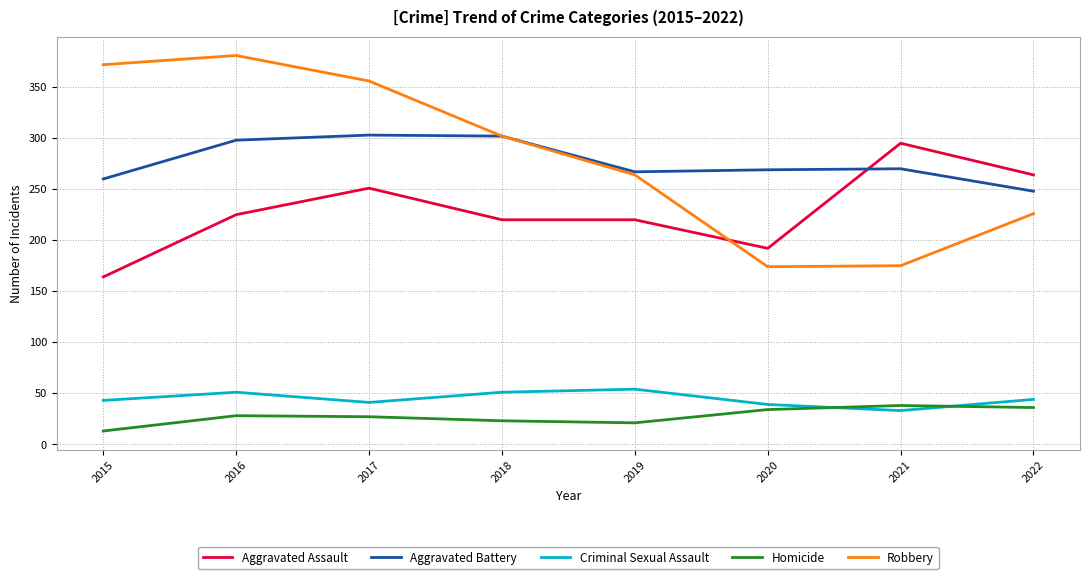

What is the approximate value of Homicide at 2016?

28